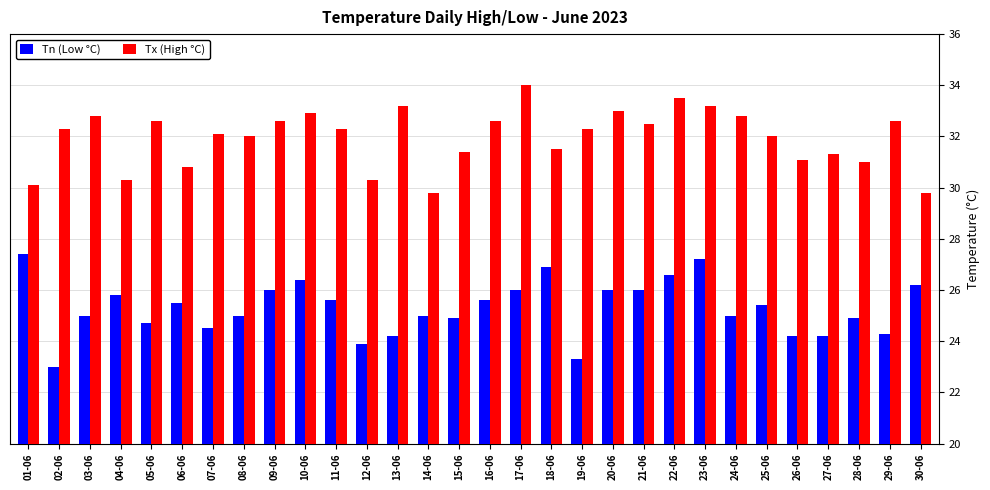

Which series has the largest total across all categories?

Tx (High °C)